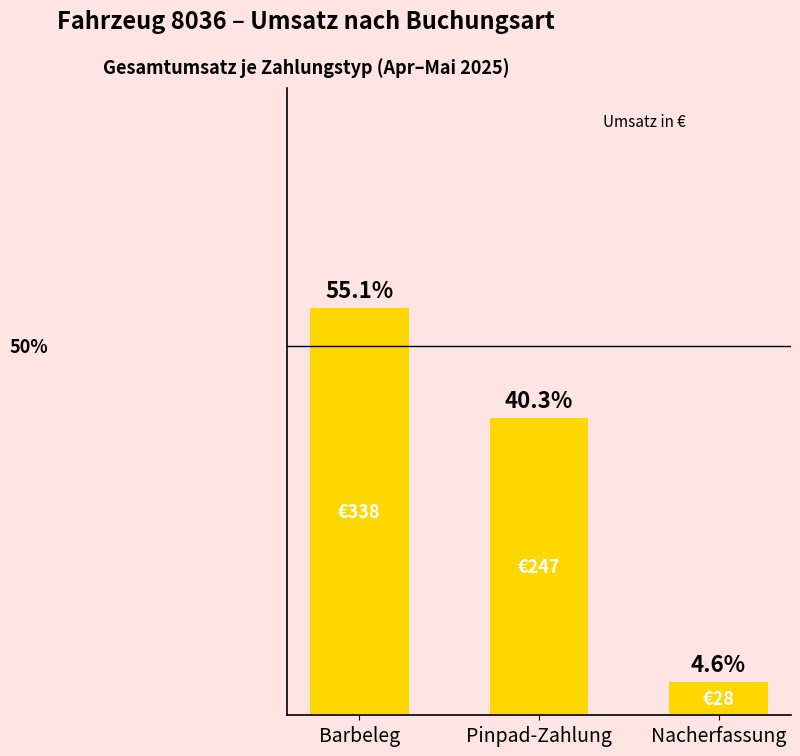

What is the label of the 3rd bar from the left?

Nacherfassung